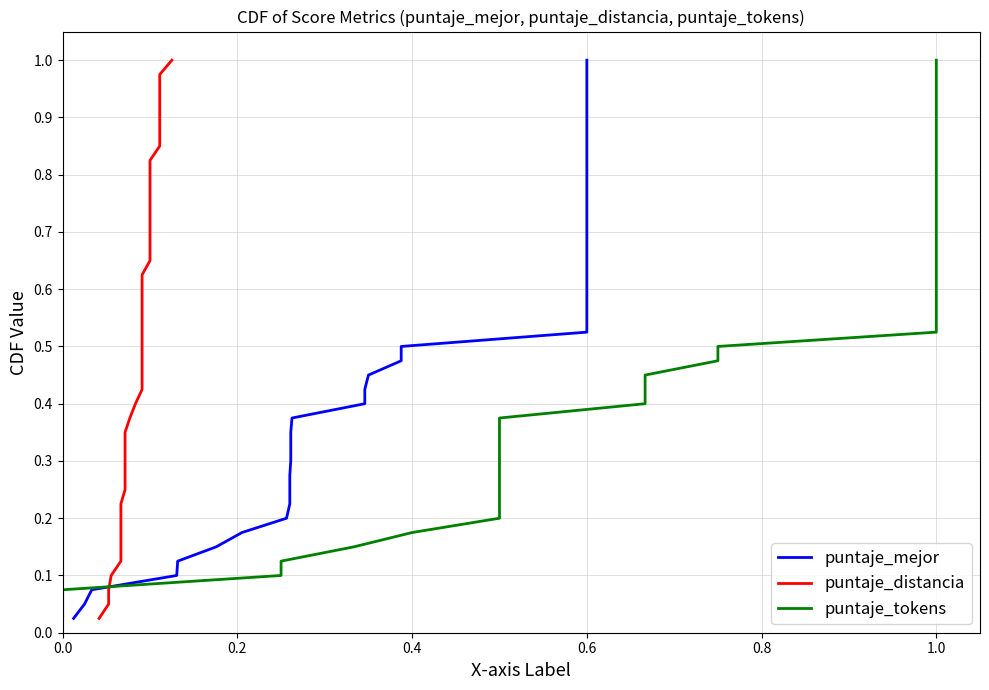

What is the difference between the second highest and minimum values in the puntaje_distancia series?

0.9